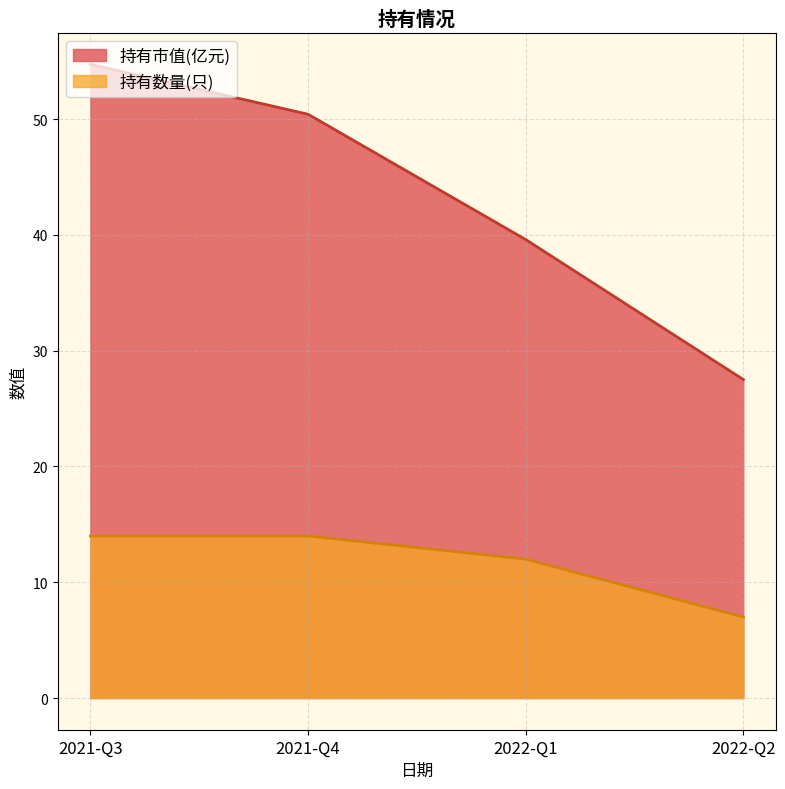

Reading left to right, list all the values displayed in this chart.

持有市值(亿元): 2022-Q2=27.5	2022-Q1=39.6	2021-Q4=50.4	2021-Q3=54.7
持有数量(只): 2022-Q2=7.0	2022-Q1=12.0	2021-Q4=14.0	2021-Q3=14.0